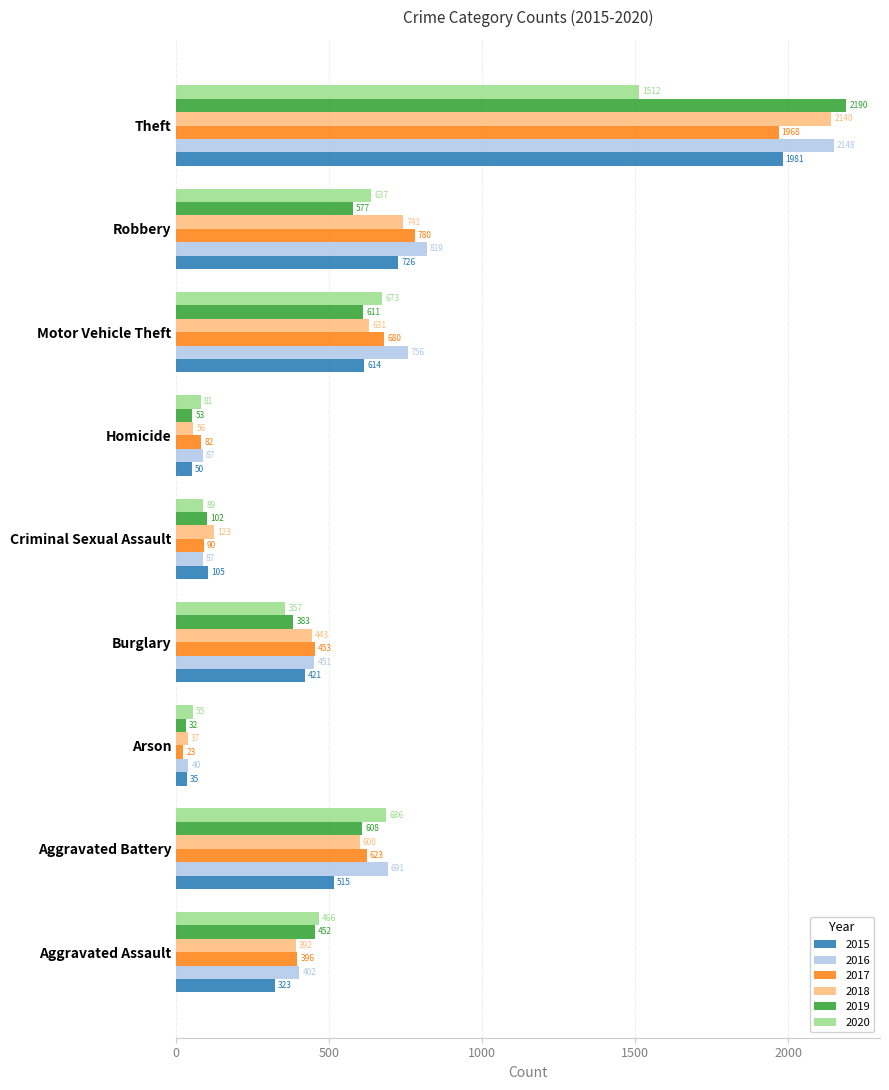

The 2016 series shows 819 at Robbery. True or false?

True